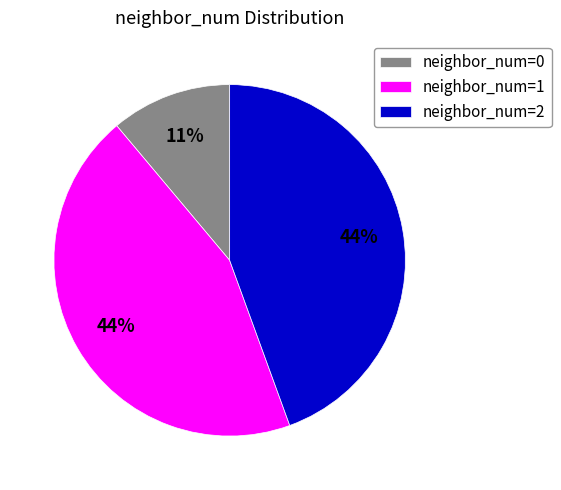

Is the sum of neighbor_num=2 and neighbor_num=0 greater than half?

Yes